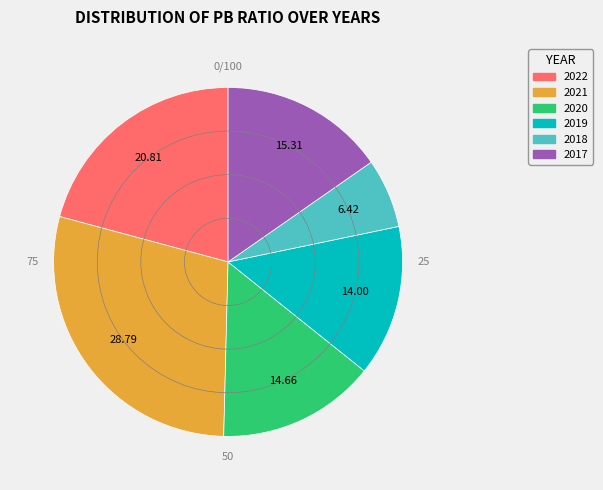

Is it true that 2020 is 15% of the pie?

True